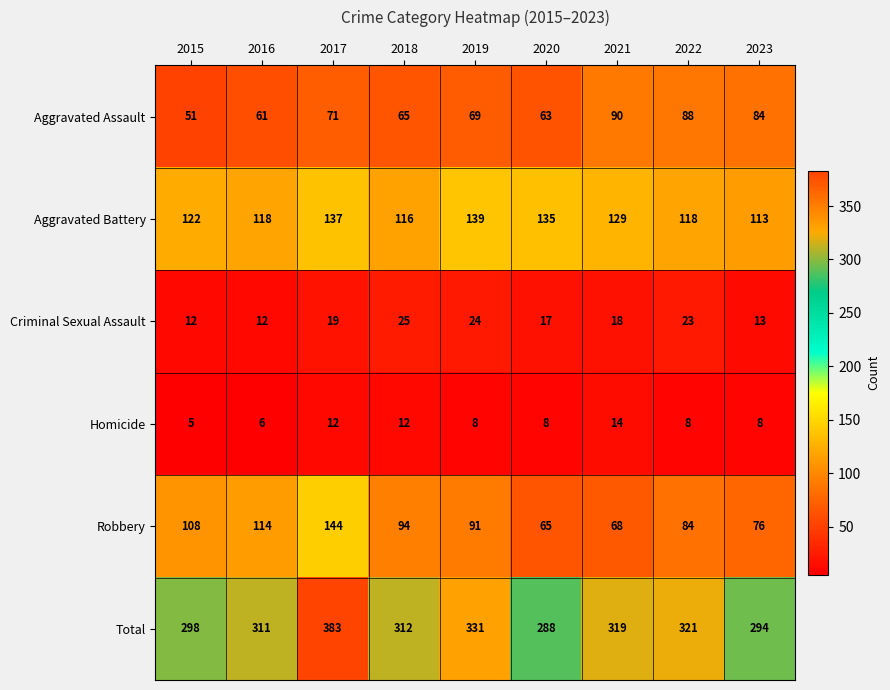

Rank the series at 2015 from highest to lowest value.

Total, Aggravated Battery, Robbery, Aggravated Assault, Criminal Sexual Assault, Homicide